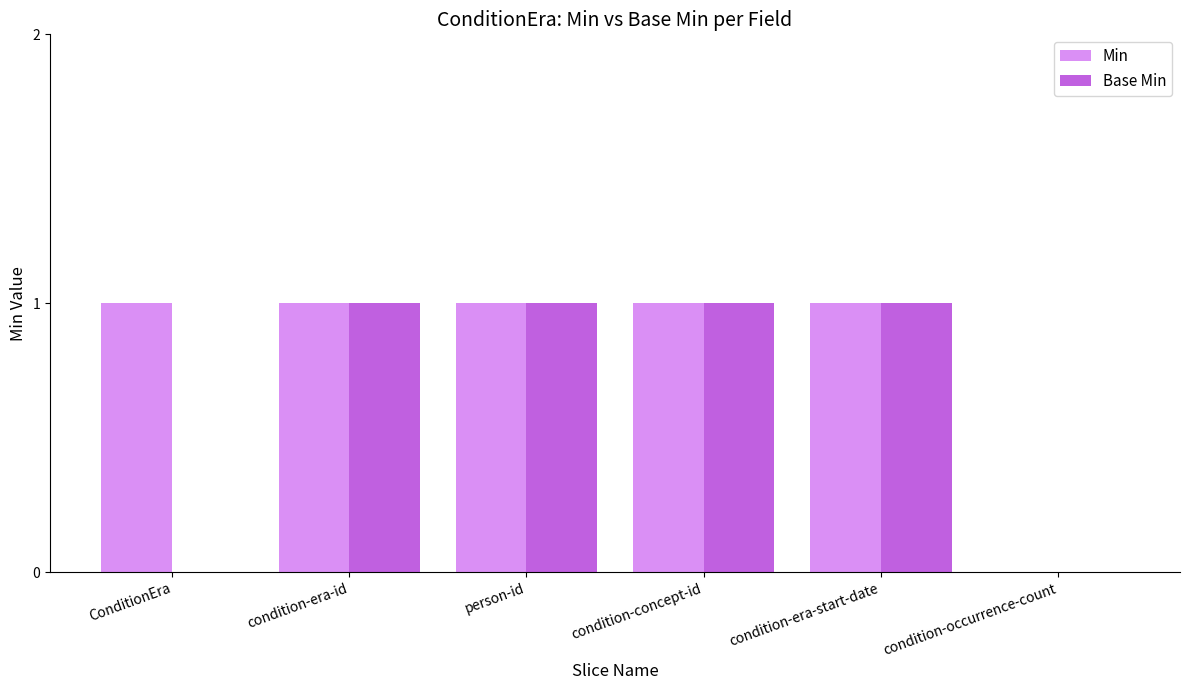

Is it true that Min equals 1 at ConditionEra?

True